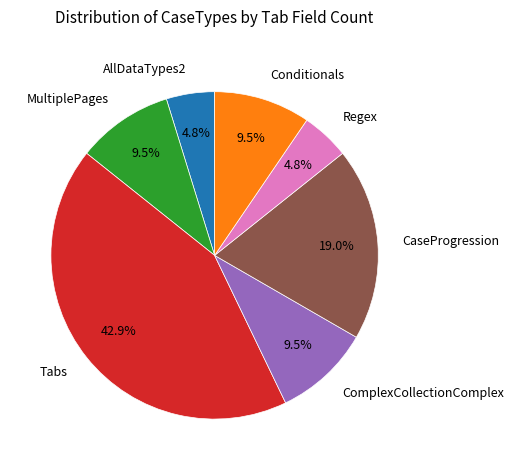

Between ComplexCollectionComplex and Tabs, which is larger?

Tabs